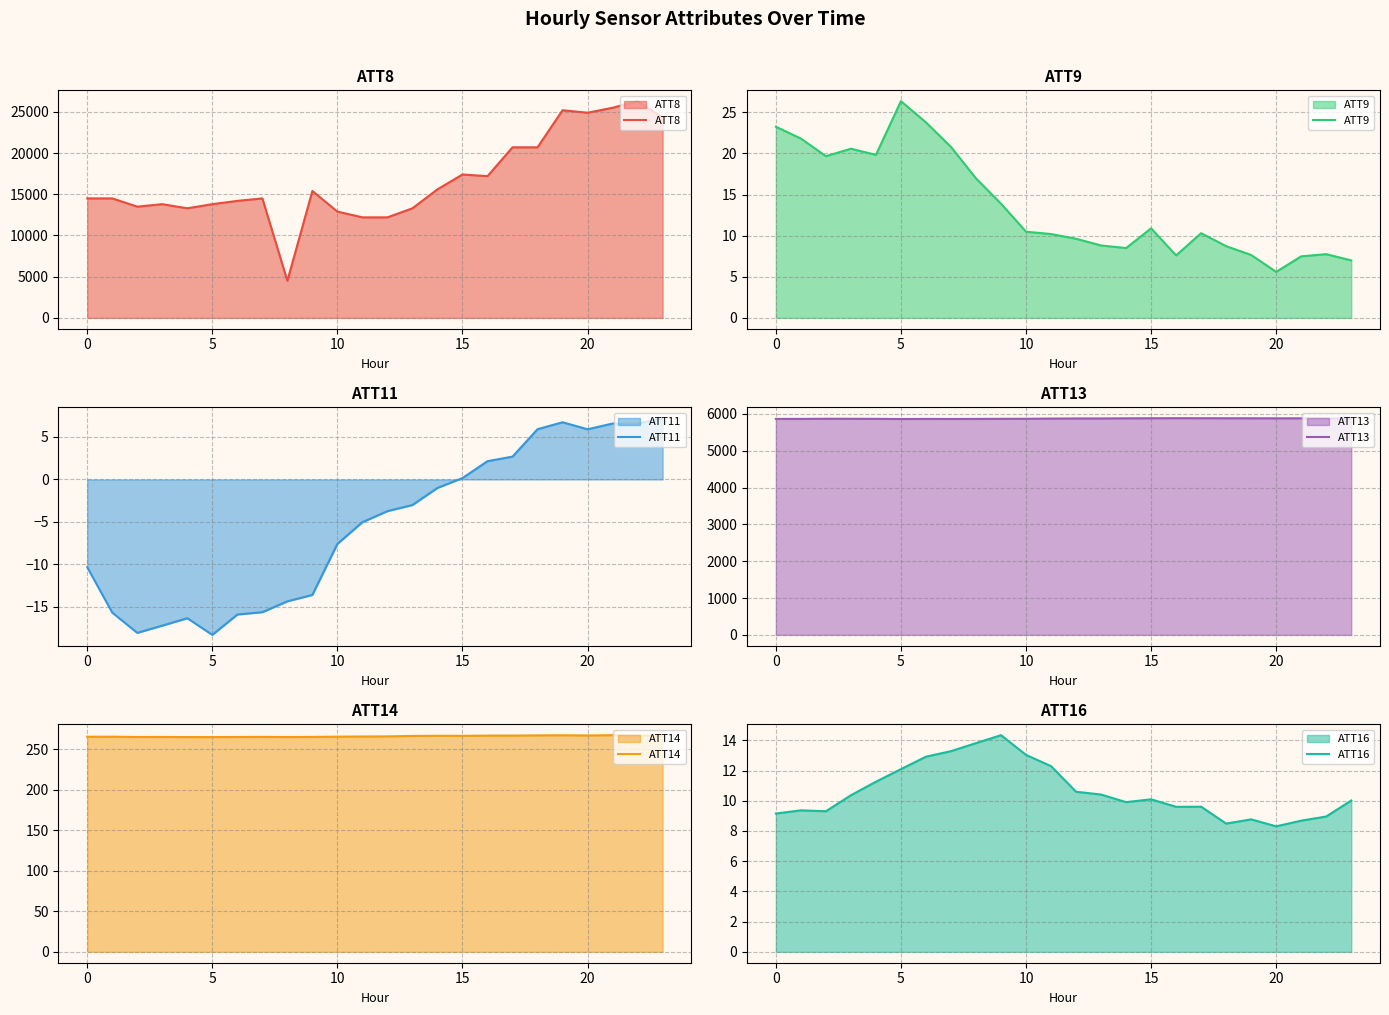

The value of ATT11 at 17 is 2.7. True or false?

True